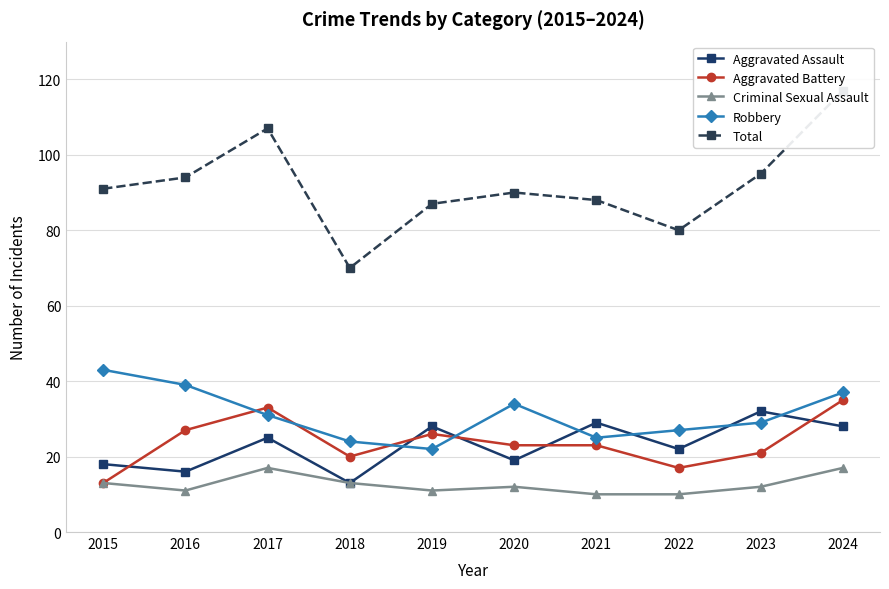

At which label is Total closest to 93?

2016